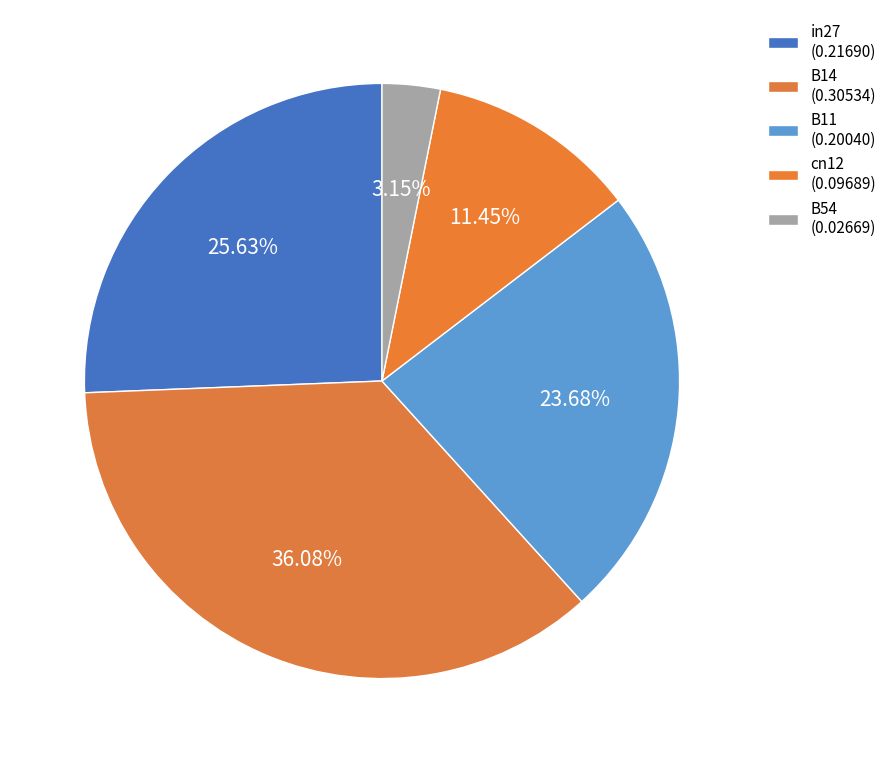

The cn12 slice represents 6% of the pie. True or false?

False